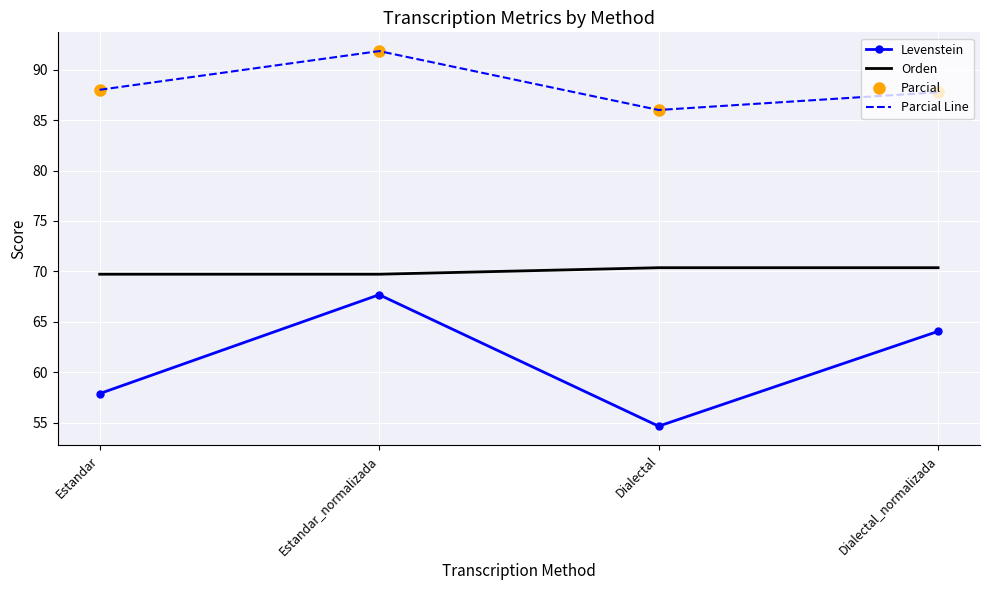

True or false: Parcial and Parcial Line cross at least once.

False